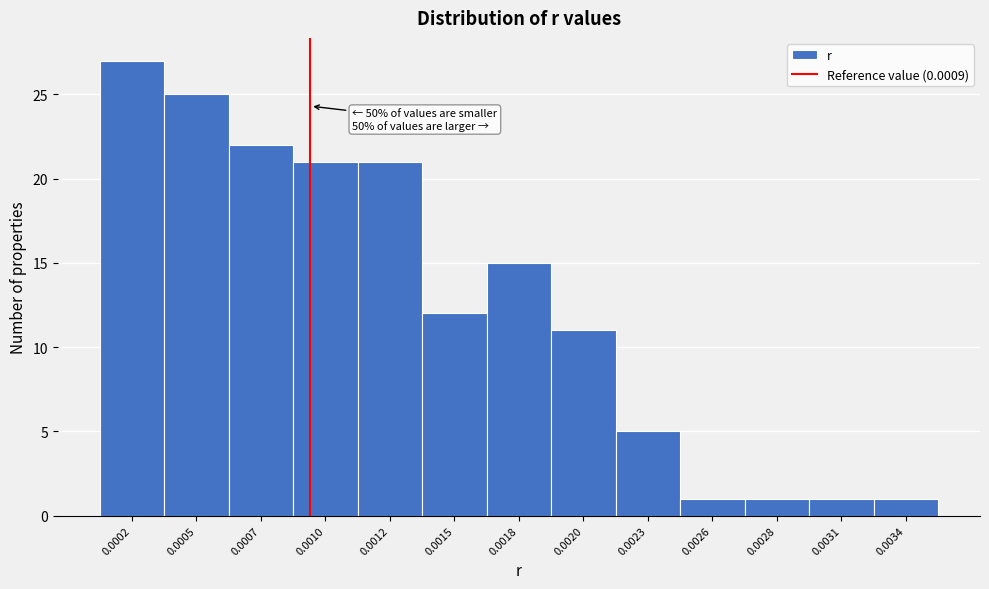

Reading left to right, extract all data points from this chart.

27	25	22	21	21	12	15	11	5	1	1	1	1